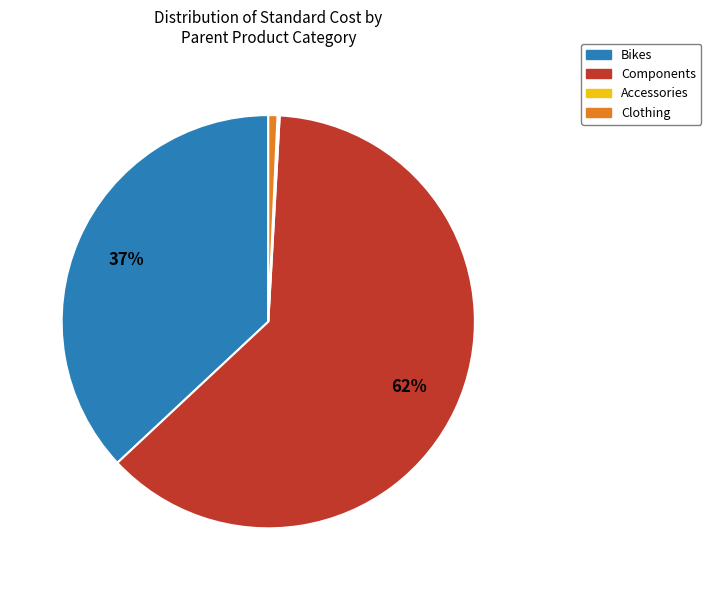

Is there a majority slice in this chart?

Yes